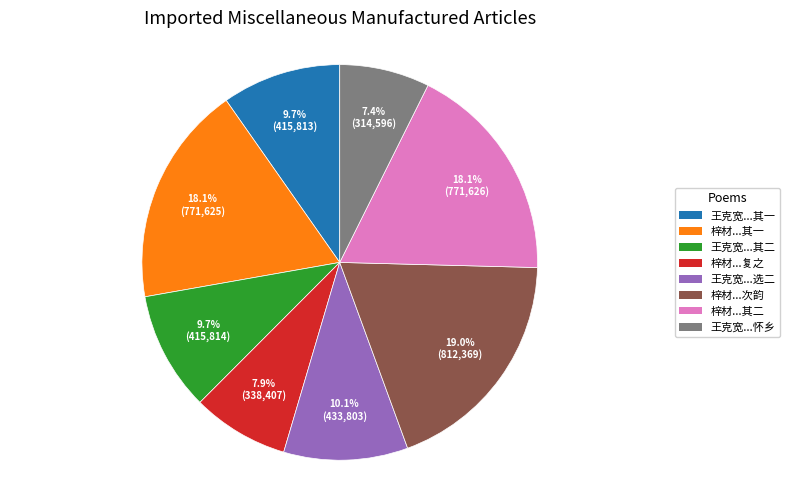

How many segments does this pie chart have?

8